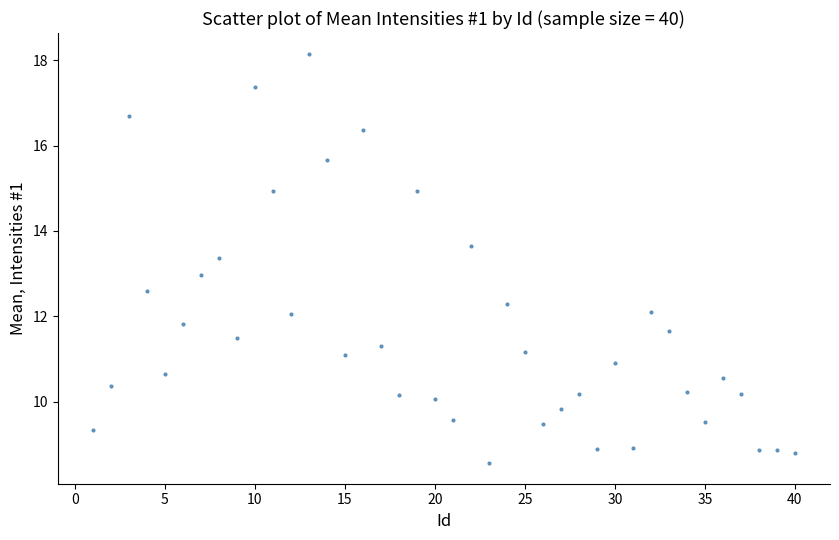

What is the range of X values (max minus min)?

39.0